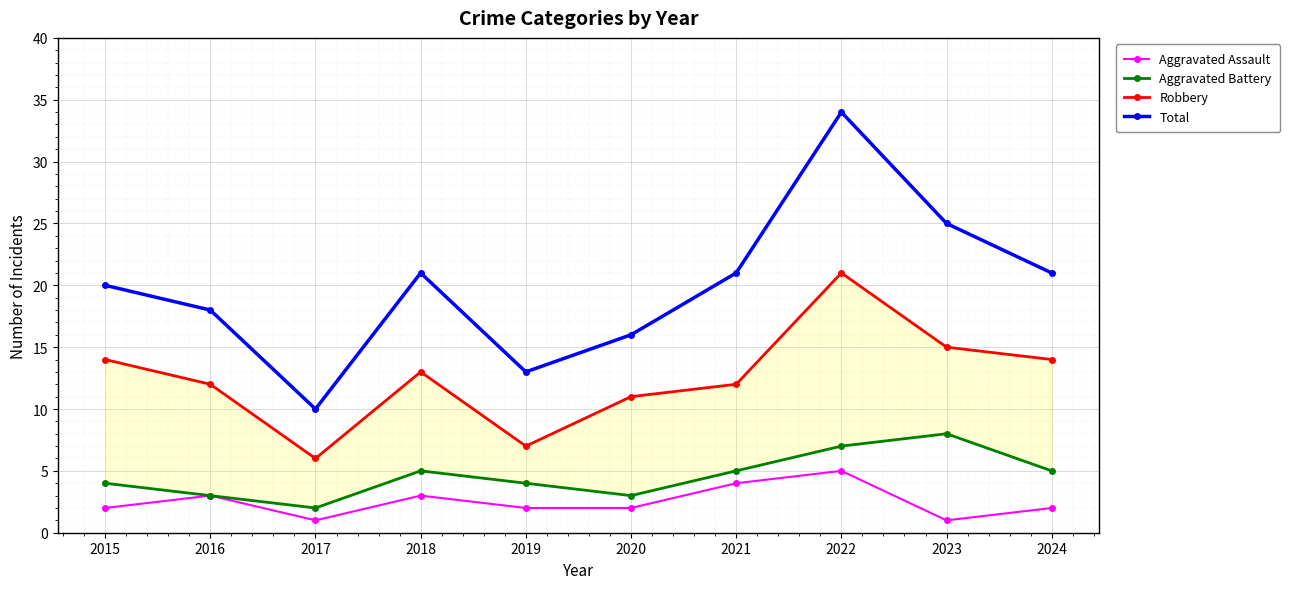

Where is the first local maximum for Total?

2018